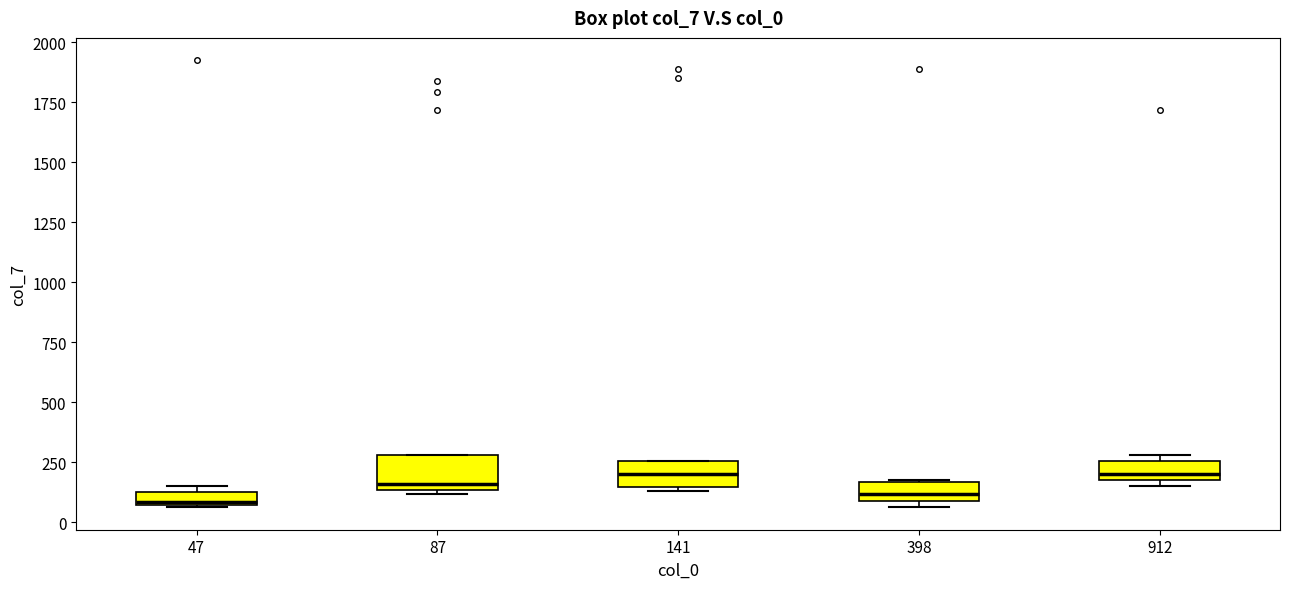

Where is the upper edge of the box at x = 47 on the y-axis? The values are not printed on the chart, so give them approximately, as read against the axis.

150